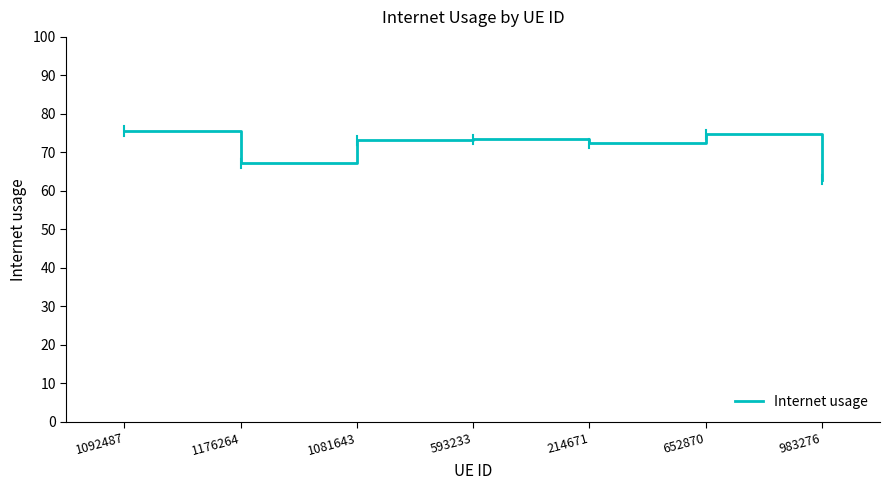

Rank the categories by value from highest to lowest.

1092487, 652870, 593233, 1081643, 214671, 1176264, 983276